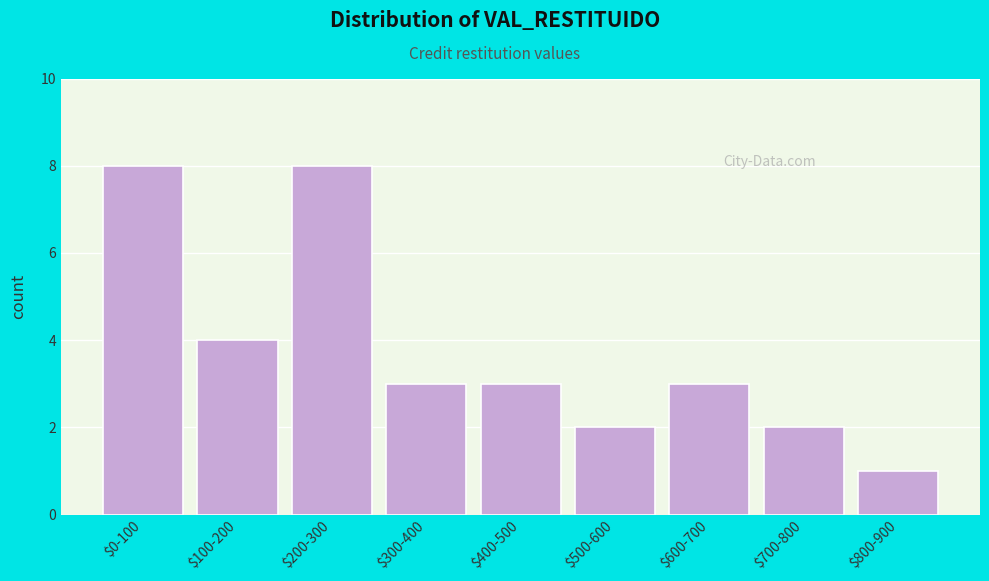

Reading left to right, list all the values displayed in this chart.

8	4	8	3	3	2	3	2	1